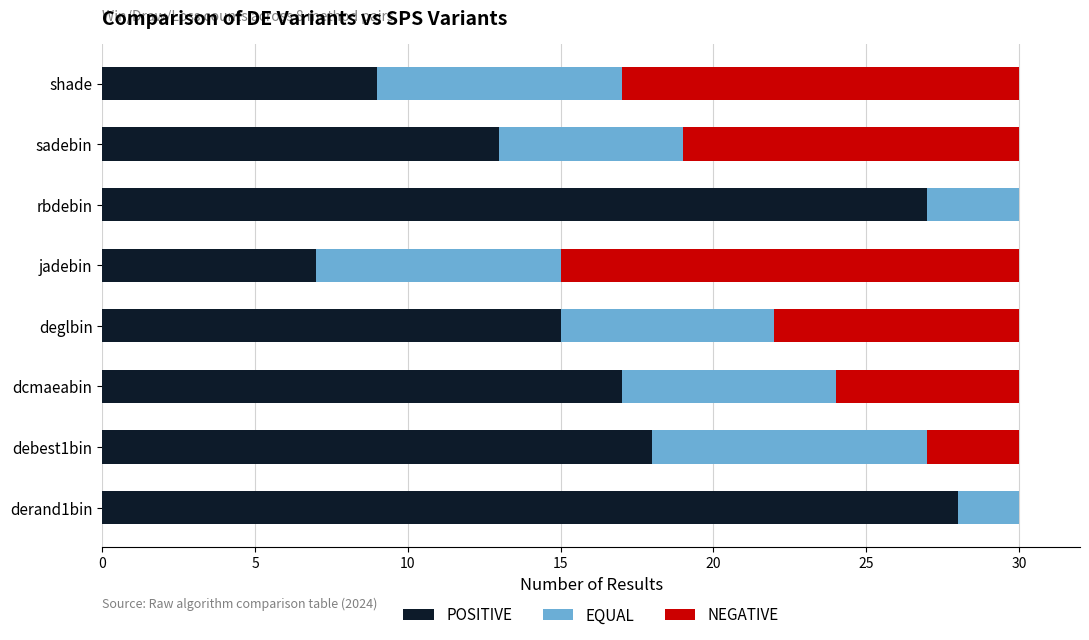

The value of POSITIVE at sadebin is 8. True or false?

False